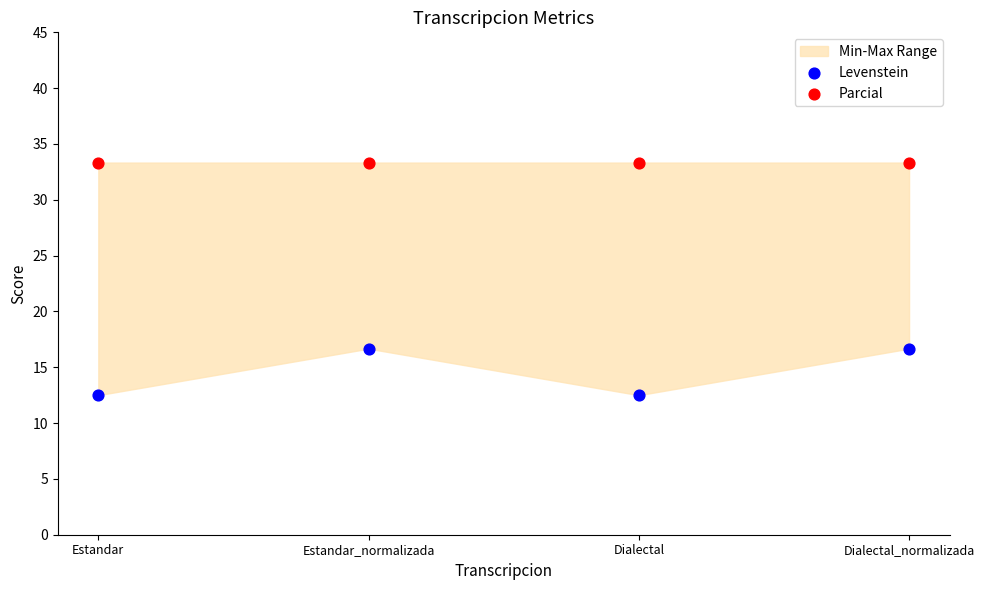

Across all data points, what is the average Y value?

24.0